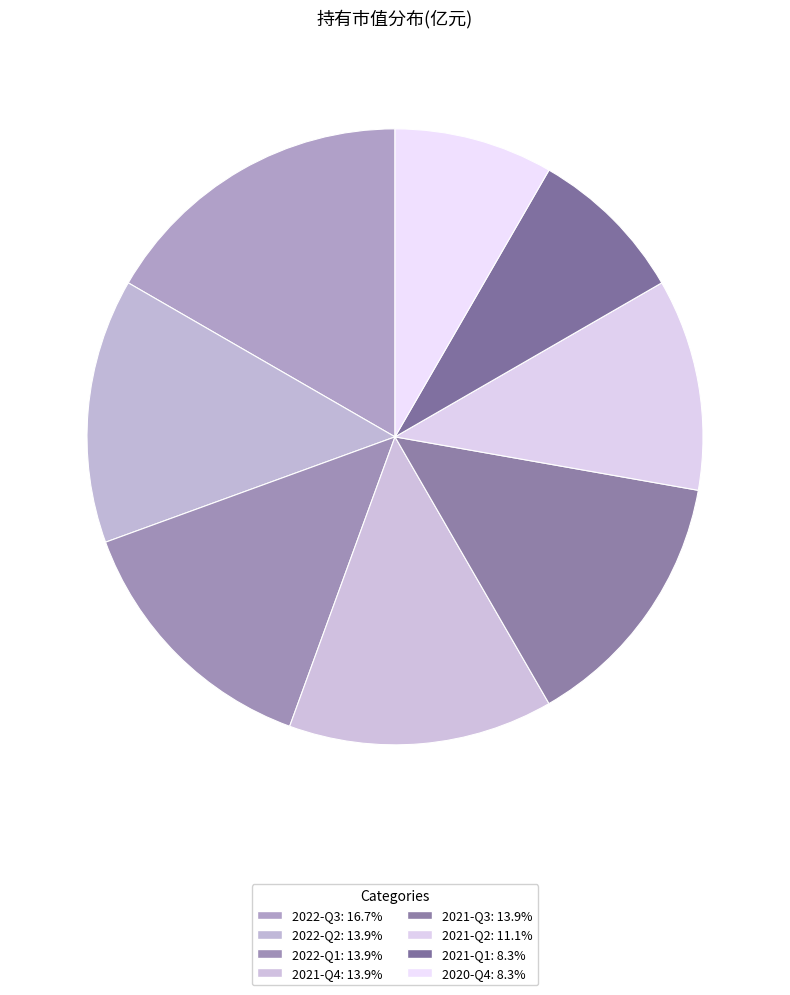

True or false: 2021-Q1 accounts for 1% of the total.

False